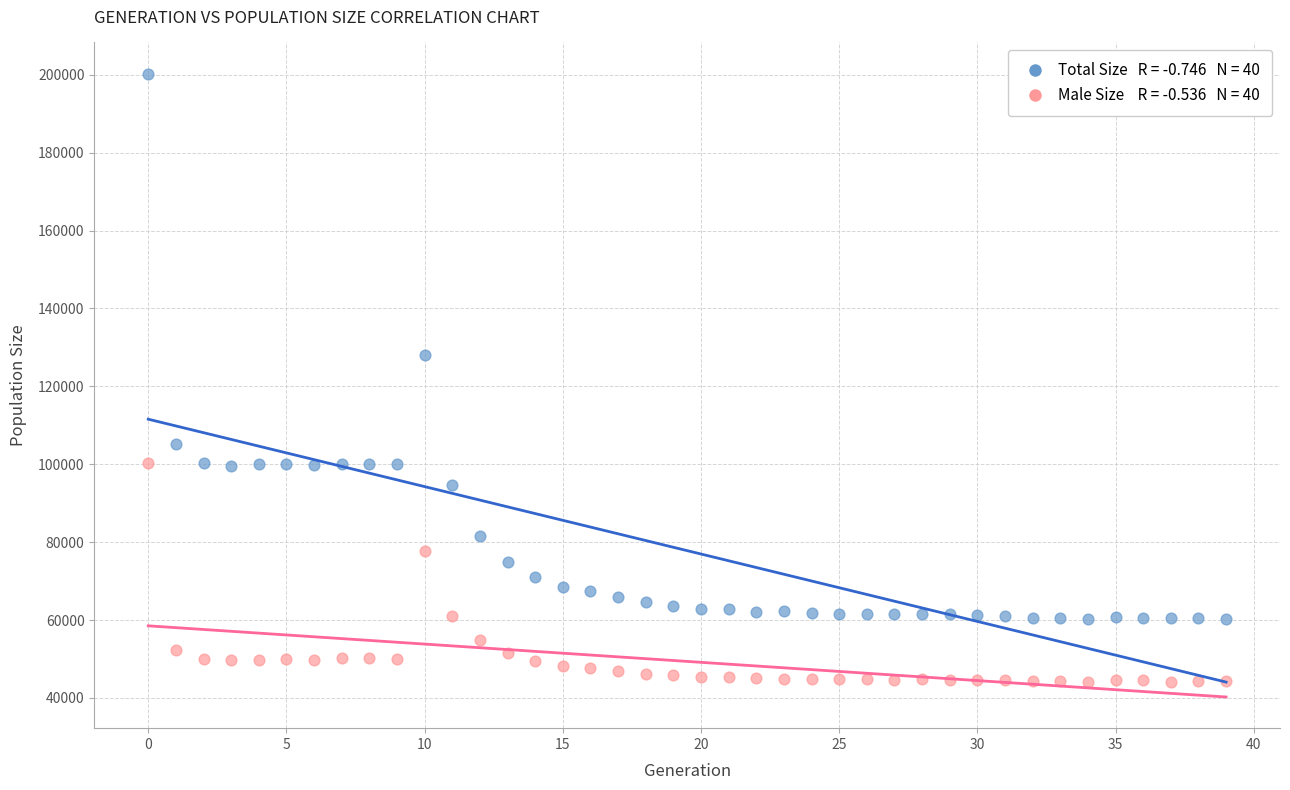

Across all data points, what is the range of Y values (max minus min)?

156123